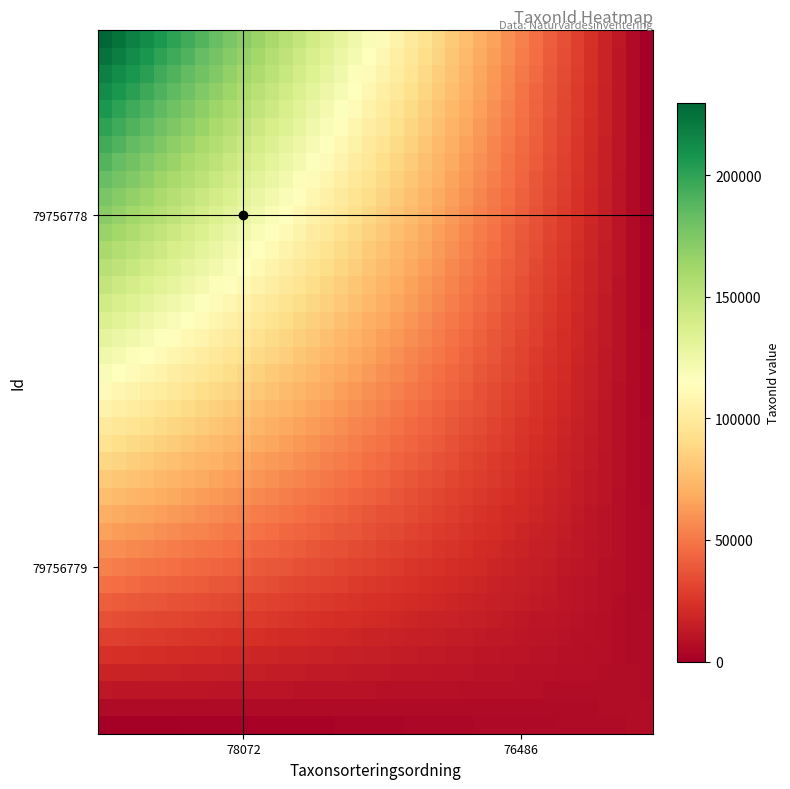

What is the greatest value displayed?

229821.0